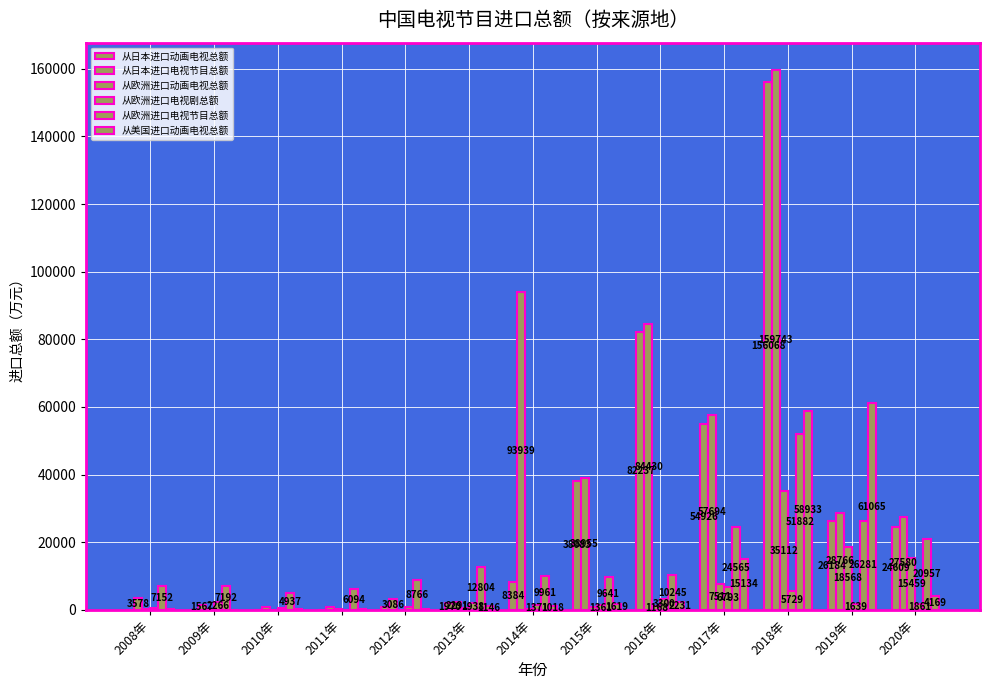

At which category is the sum across all series the highest?

2018年